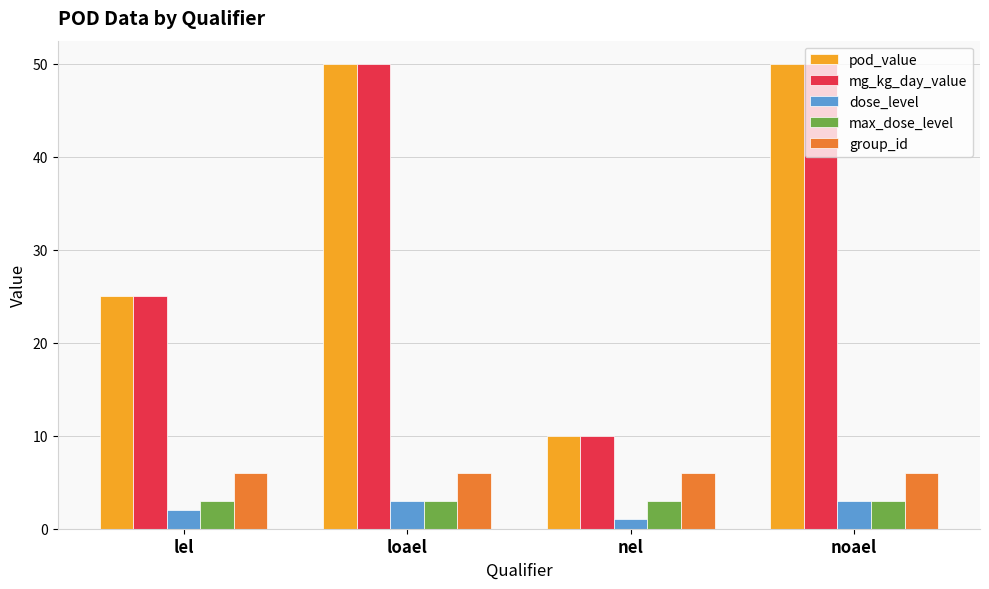

What is the maximum value for dose_level?

3